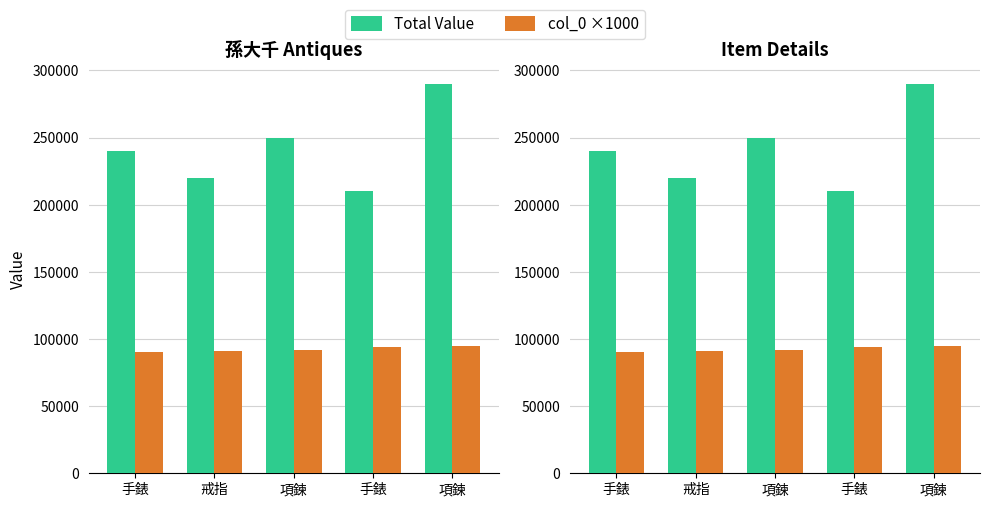

Which category has the lowest value in the Total Value series?

手錶